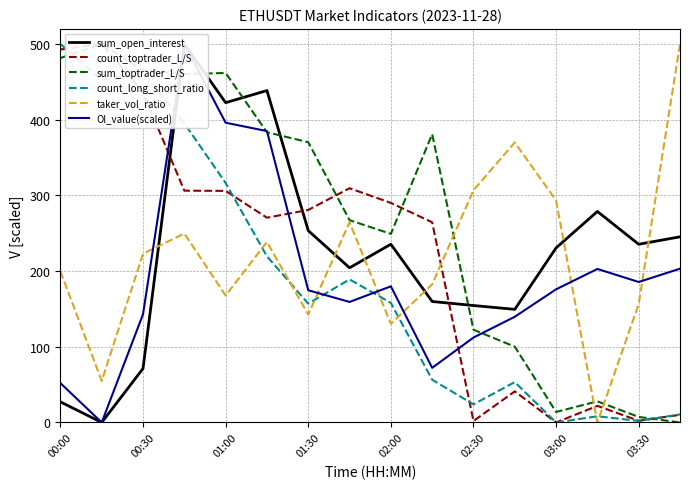

The taker_vol_ratio series shows 63.7 at 00:00. True or false?

False